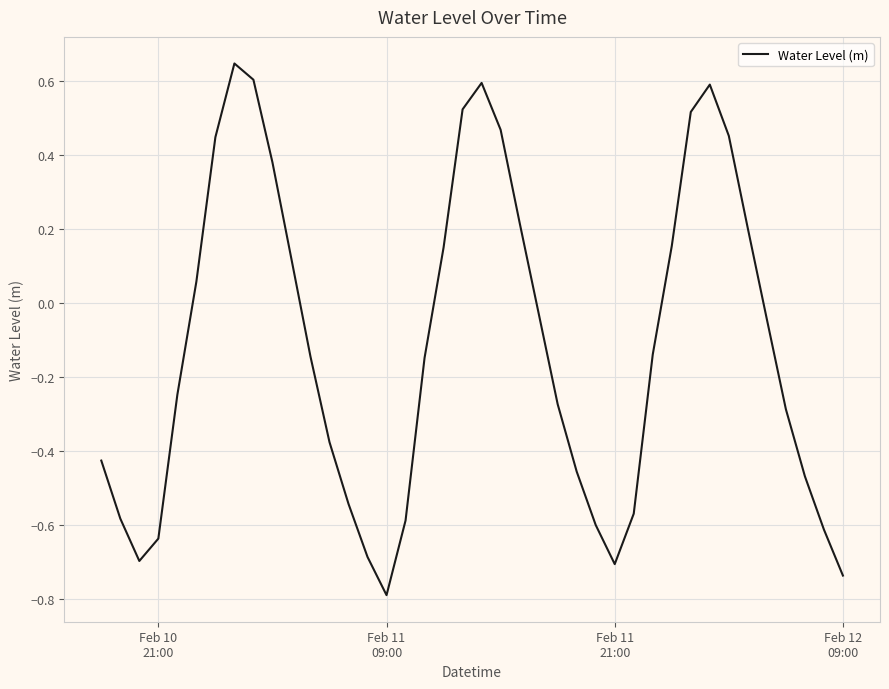

What is the minimum value shown in the chart?

-0.8